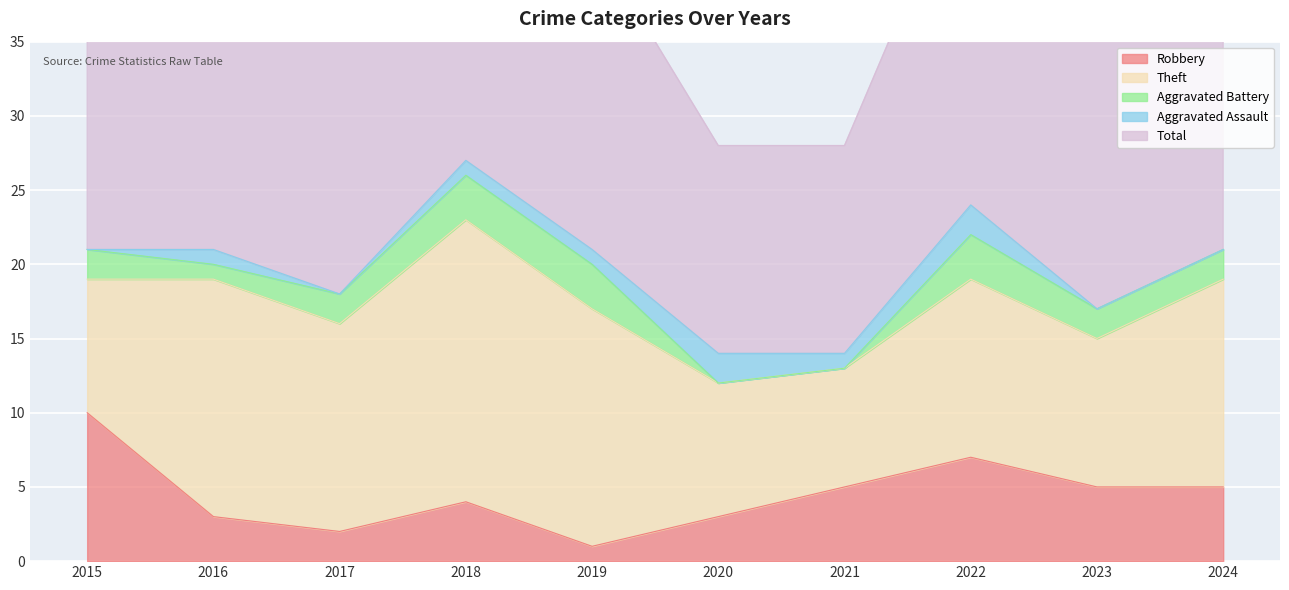

What is the sum of the Aggravated Battery values at 2024 and 2017?

4